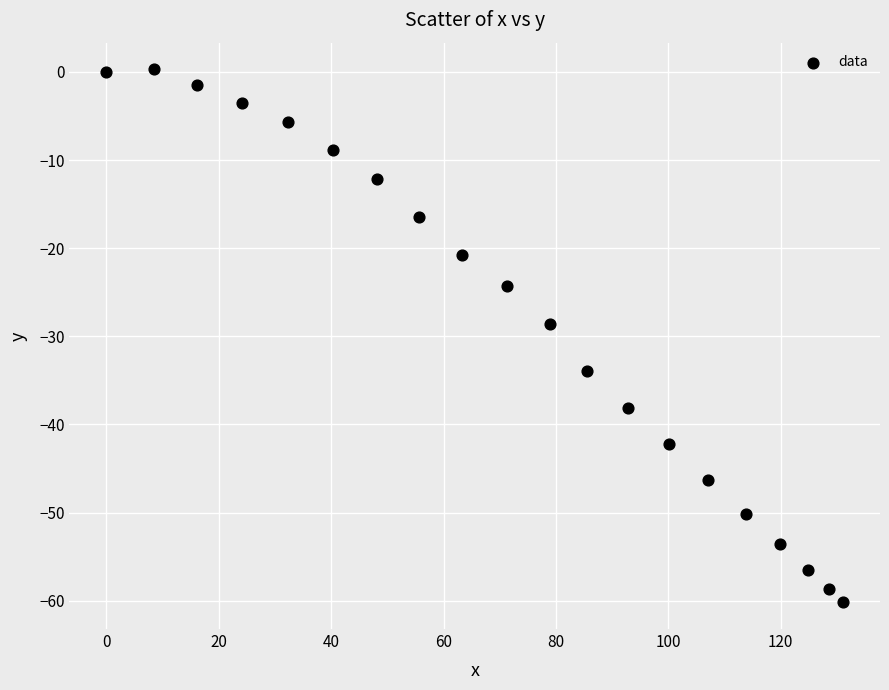

What is the range of X values (max minus min)?

131.1